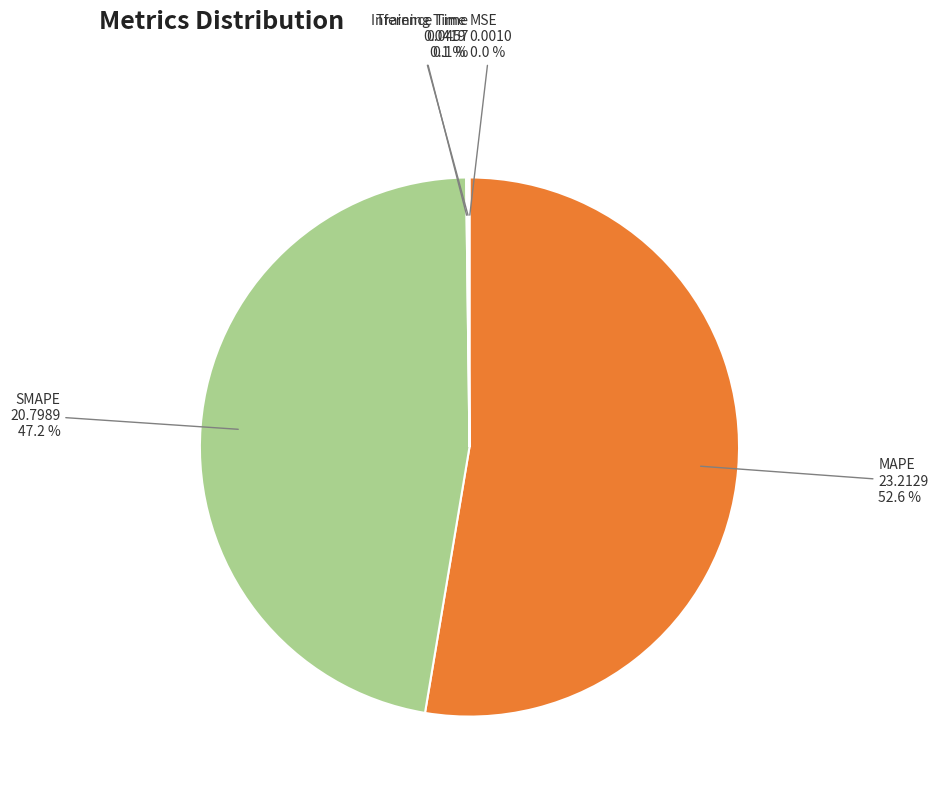

Does MAPE account for over 50% of the chart?

Yes